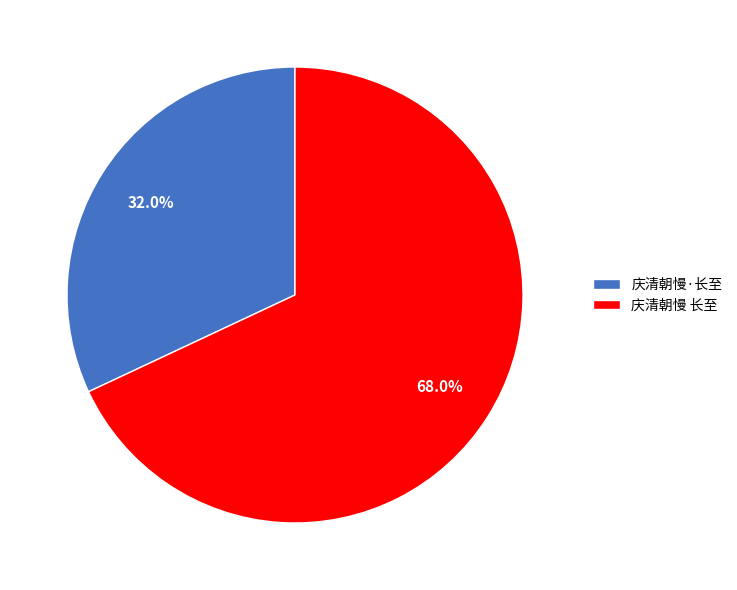

To the nearest percent, what is the combined percentage of 庆清朝慢·长至 and 庆清朝慢 长至?

100%